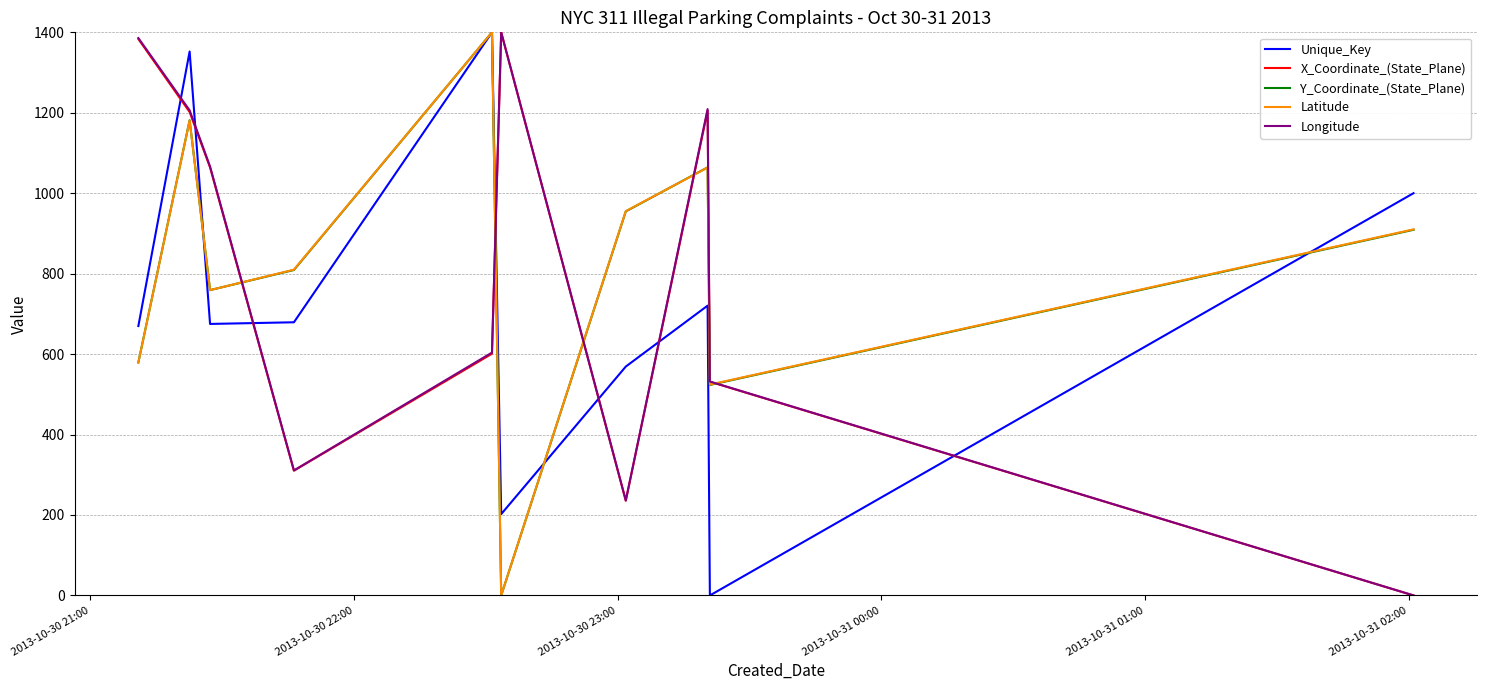

How many times do Unique_Key and Longitude cross each other?

7